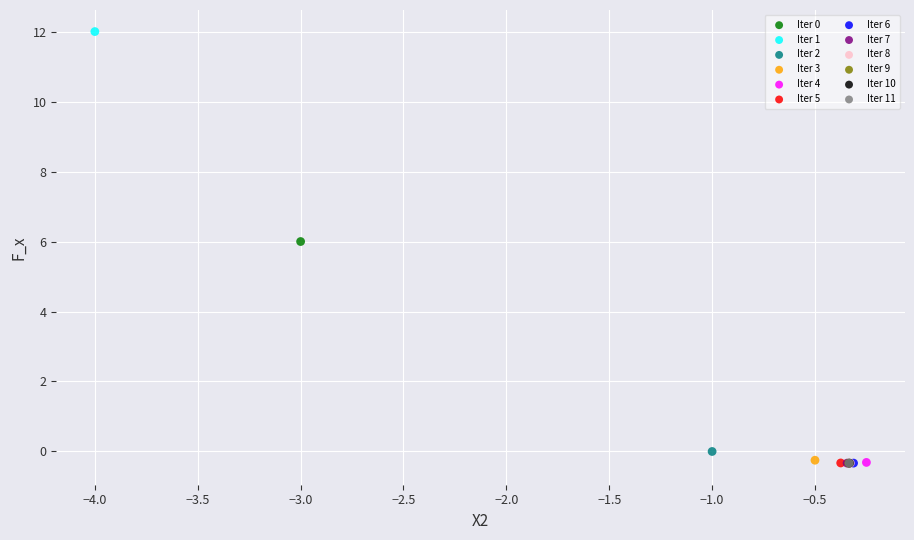

What are all the series names shown in the legend?

Iter 0, Iter 1, Iter 2, Iter 3, Iter 4, Iter 5, Iter 6, Iter 7, Iter 8, Iter 9, Iter 10, Iter 11